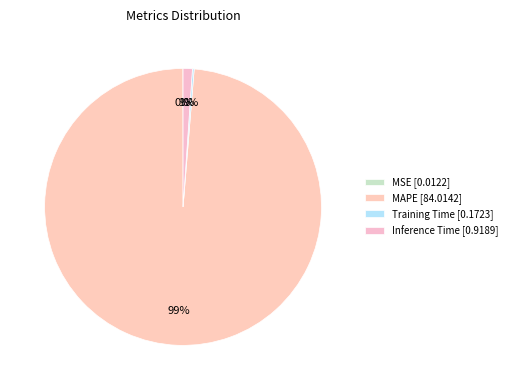

Count the number of slices in the pie.

4